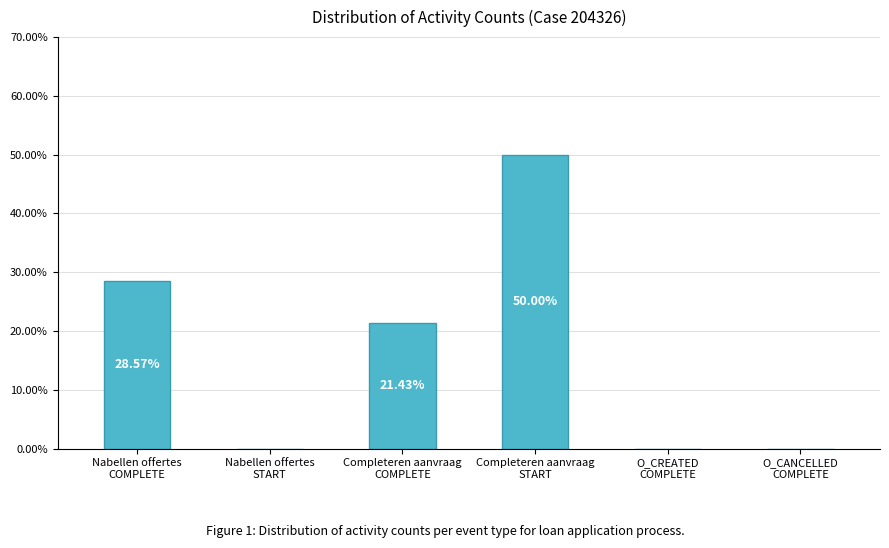

Reading left to right, list all the values displayed in this chart.

28.6	0.0	21.4	50.0	0.0	0.0